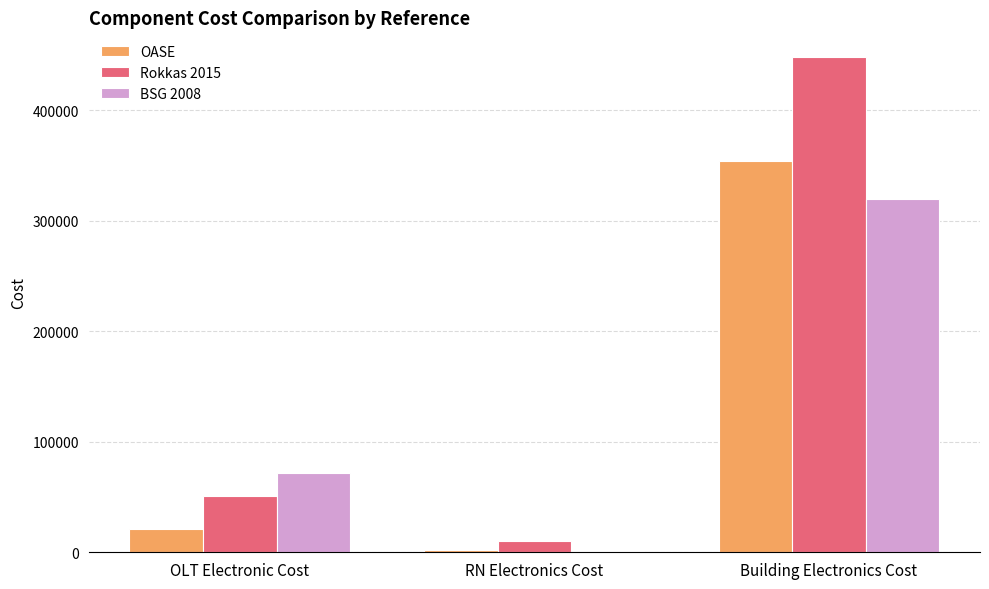

What position from the left is OLT Electronic Cost?

1